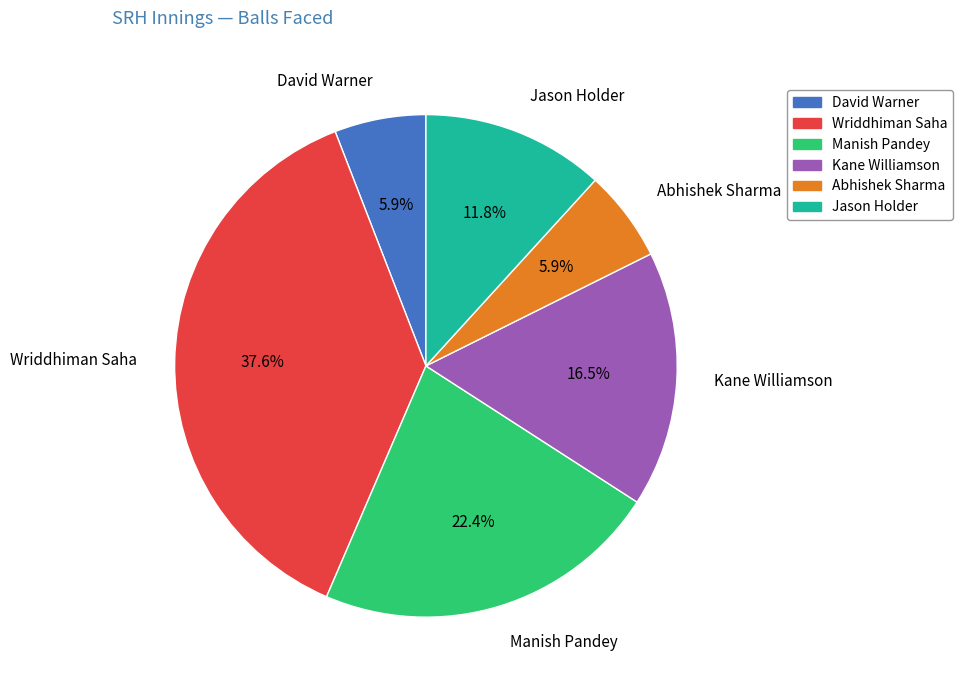

Which has a higher value, David Warner or Kane Williamson?

Kane Williamson